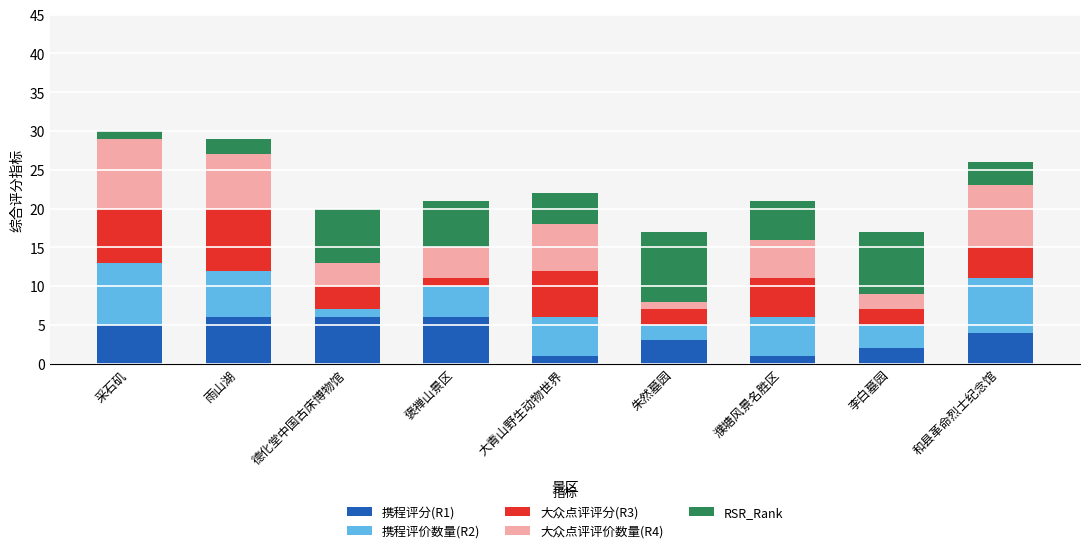

What is the total value across all series at 采石矶?

30